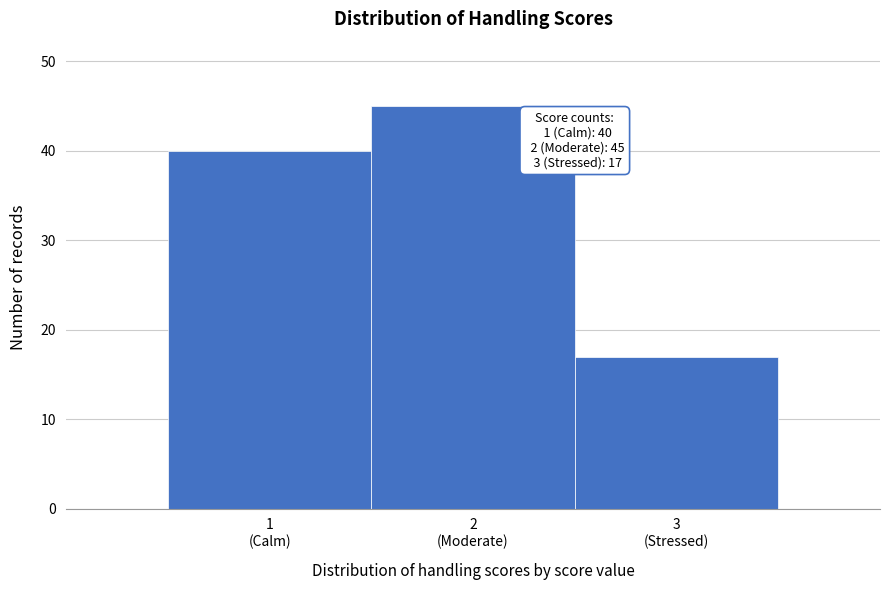

Reading left to right, list all the values displayed in this chart.

40	45	17